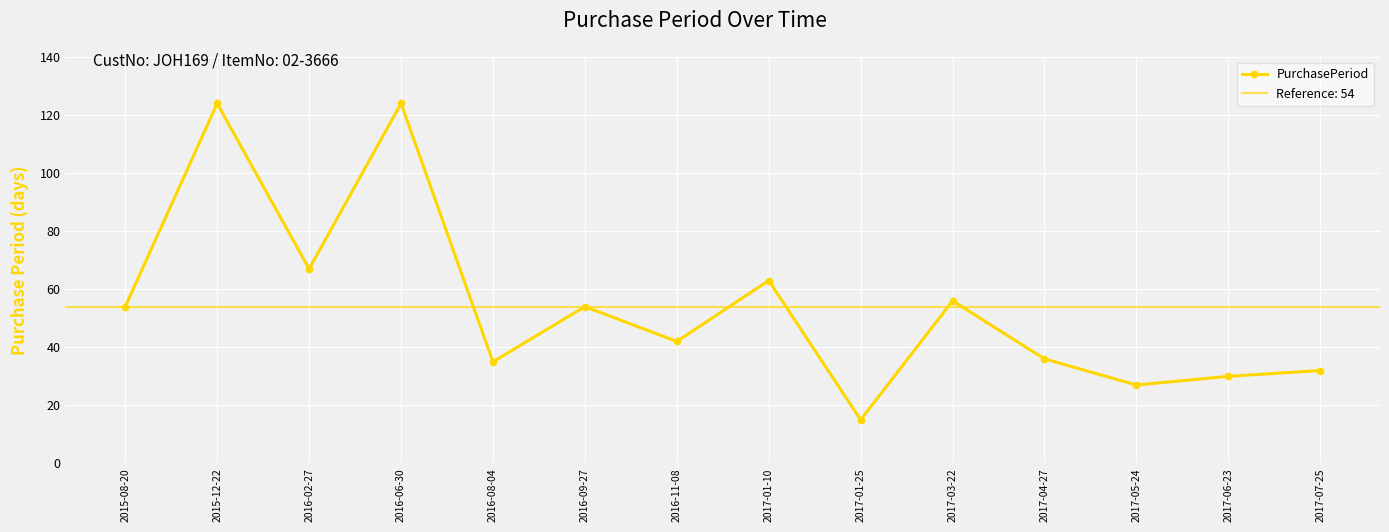

What is the greatest value displayed?

124